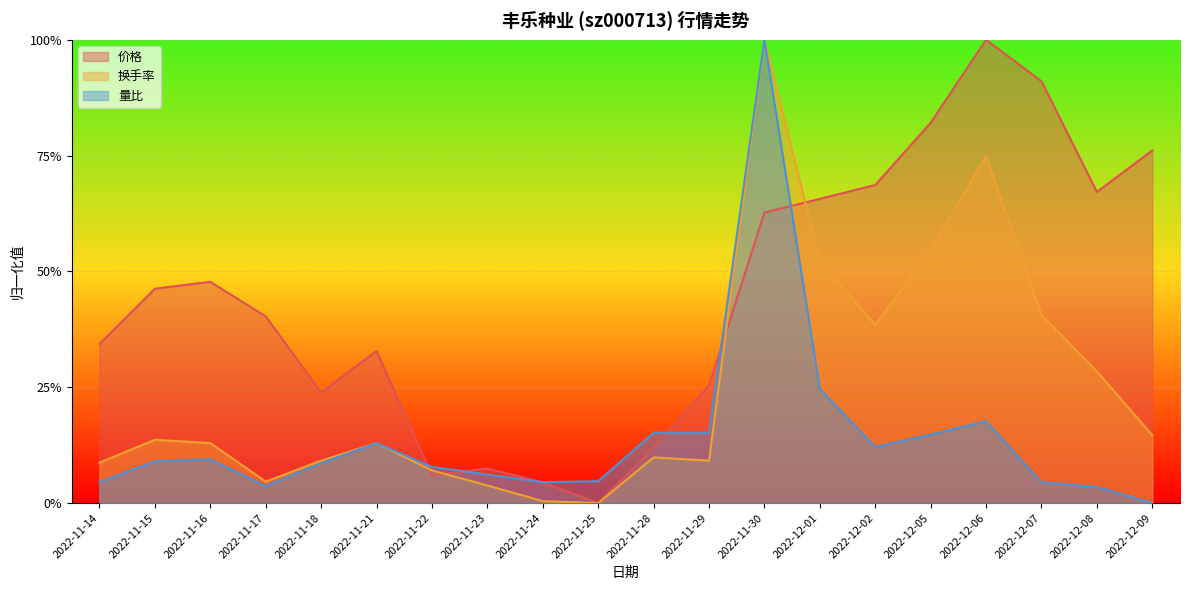

Rank the series at 2022-11-22 from highest to lowest value.

量比, 换手率, 价格